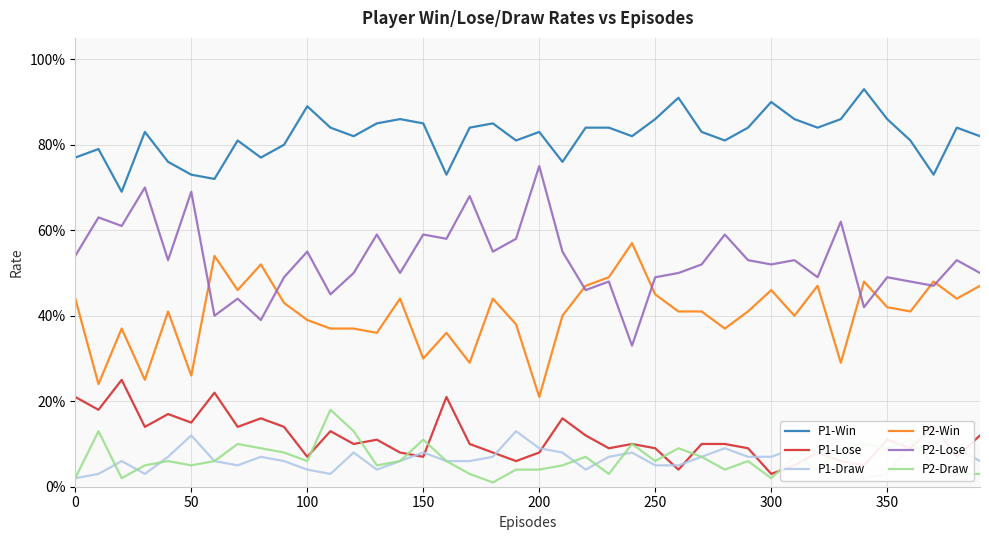

Does the chart have visible grid lines?

Yes